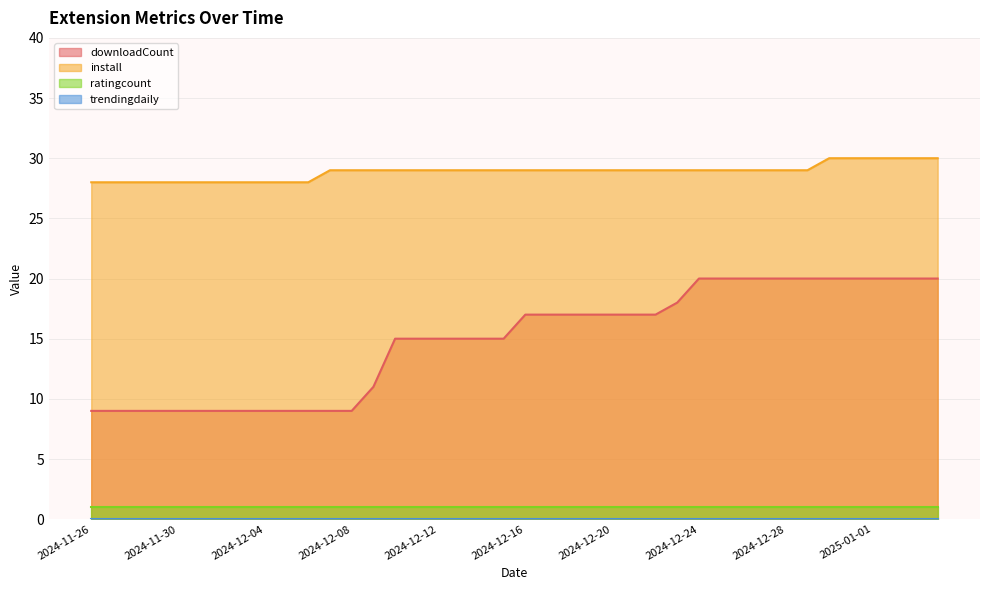

Where is downloadCount nearest to the value 14?

2024-12-10